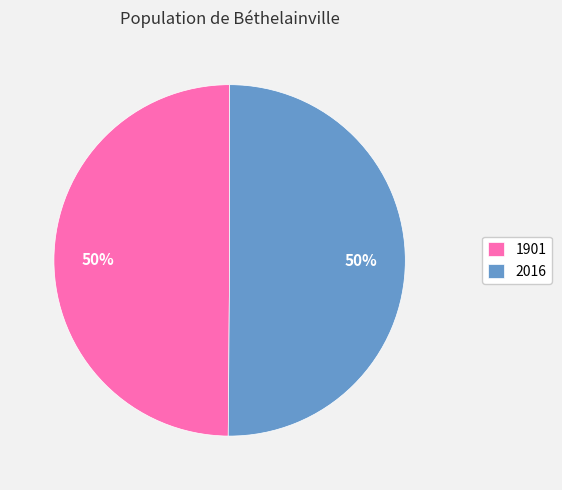

Do 1901 and 2016 together represent more than half of the pie?

Yes